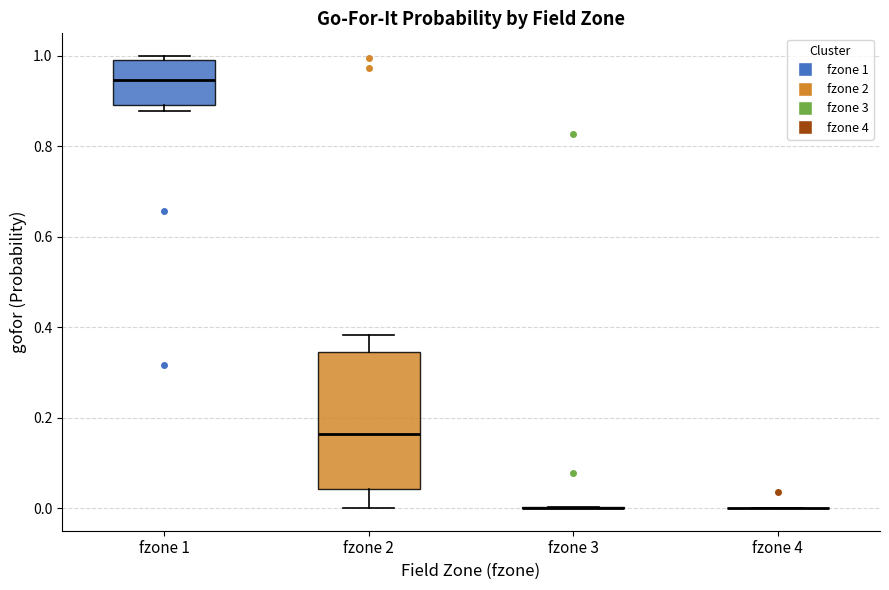

Reading left to right, read every box against the y-axis: the position of its median line, the range the box covers, and the ends of its whiskers. The values are not printed on the chart, so give them approximately, as read against the axis.

fzone 1: median 0.94, box 0.90 to 1.00, whiskers 0.88 to 1.00 (just above the box's upper edge)
fzone 2: median 0.16, box 0.04 to 0.34, whiskers 0.00 to 0.38
fzone 3: box collapsed to a line at 0.00, whiskers 0.00 to 0.00
fzone 4: box collapsed to a line at 0.00, whiskers 0.00 to 0.00